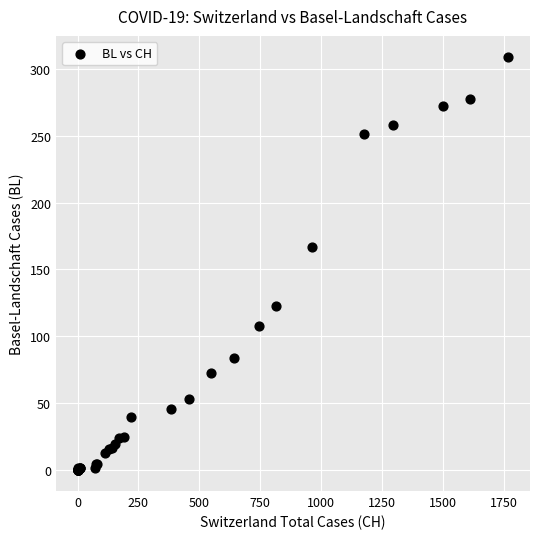

What Y value in the scatter plot is closest to 154?

167